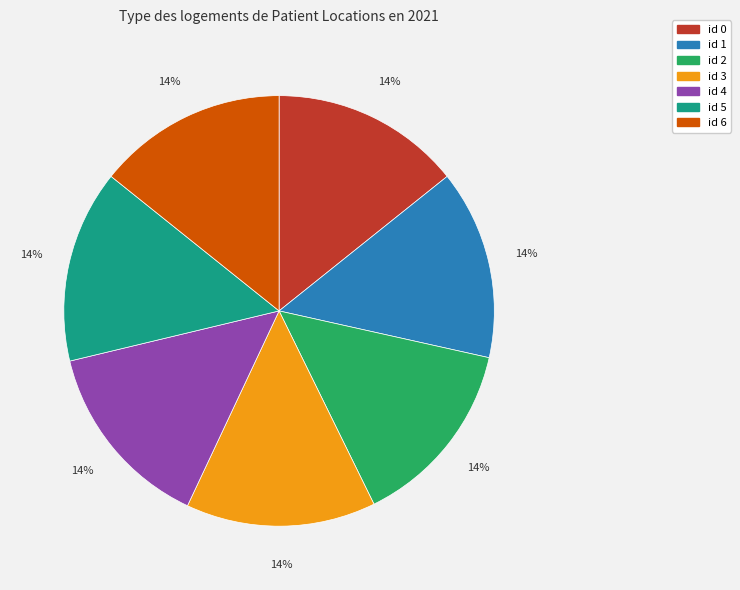

Is there a majority slice in this chart?

No